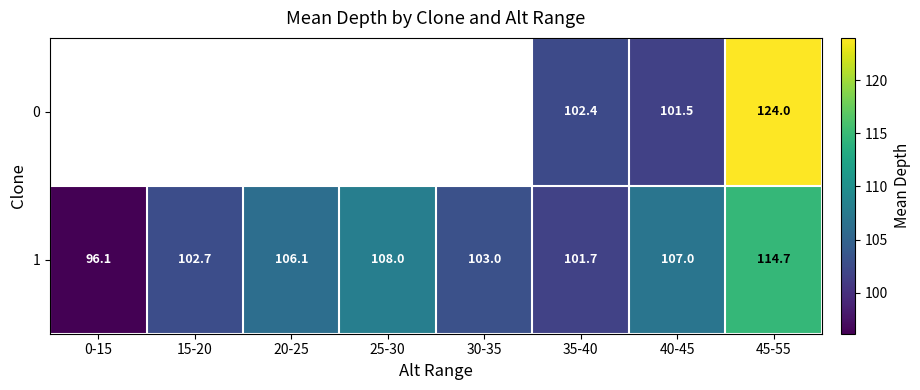

At which label does 1 first exceed 106?

20-25